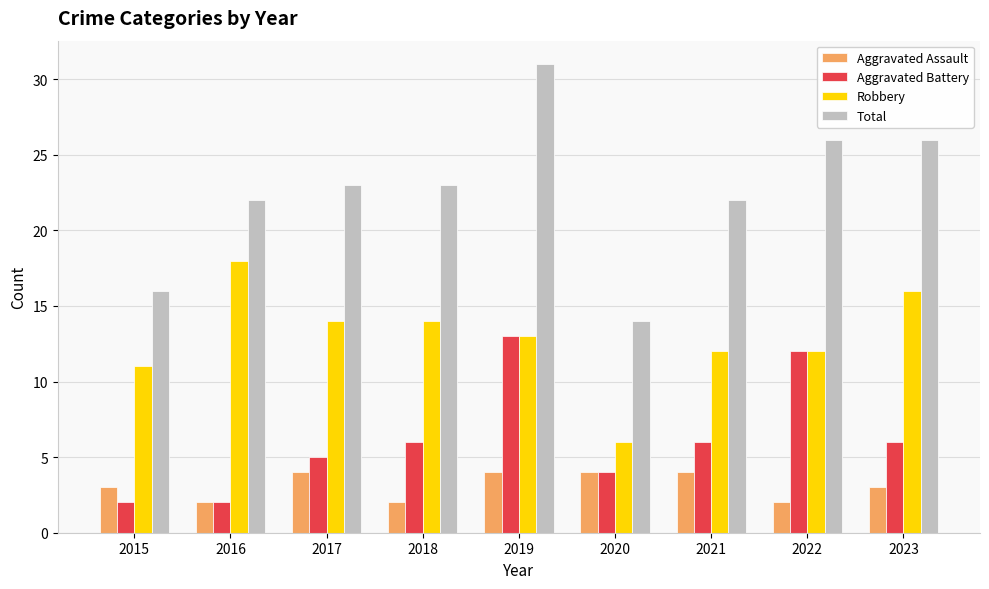

Is it true that Robbery equals 14 at 2018?

True